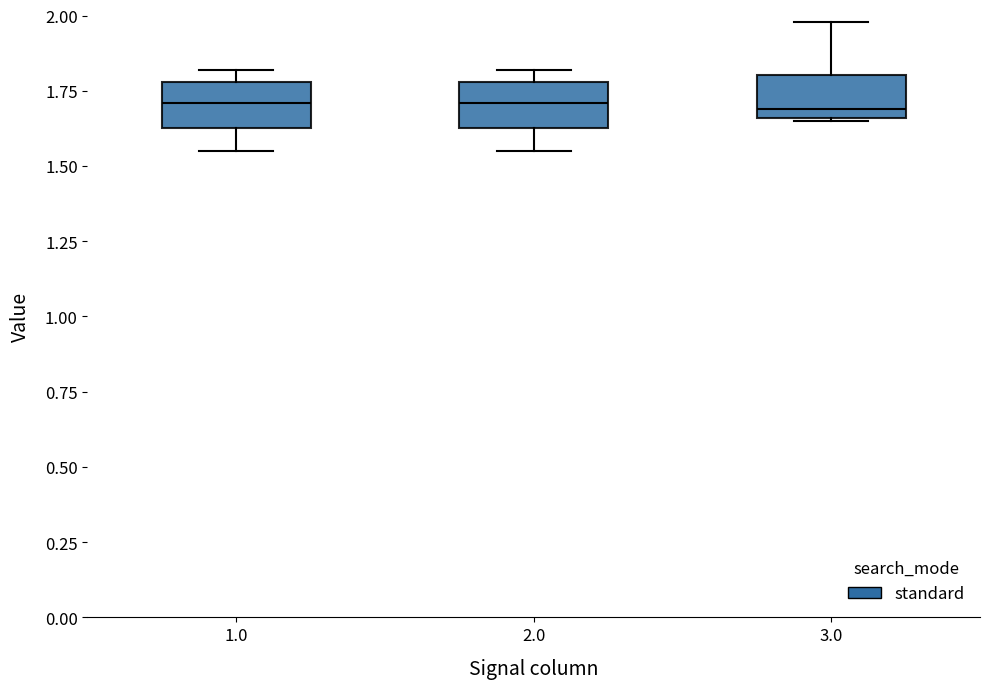

Reading left to right, transcribe this box plot: for each box, give where its median line is, the range the box spans, and where its two whiskers end, as read against the y-axis. The values are not printed on the chart, so give them approximately, as read against the axis.

1.0: median 1.70, box 1.65 to 1.80, whiskers 1.55 to 1.80 (just above the box's upper edge)
2.0: median 1.70, box 1.65 to 1.80, whiskers 1.55 to 1.80 (just above the box's upper edge)
3.0: median 1.70, box 1.65 to 1.80, whiskers 1.65 to 2.00